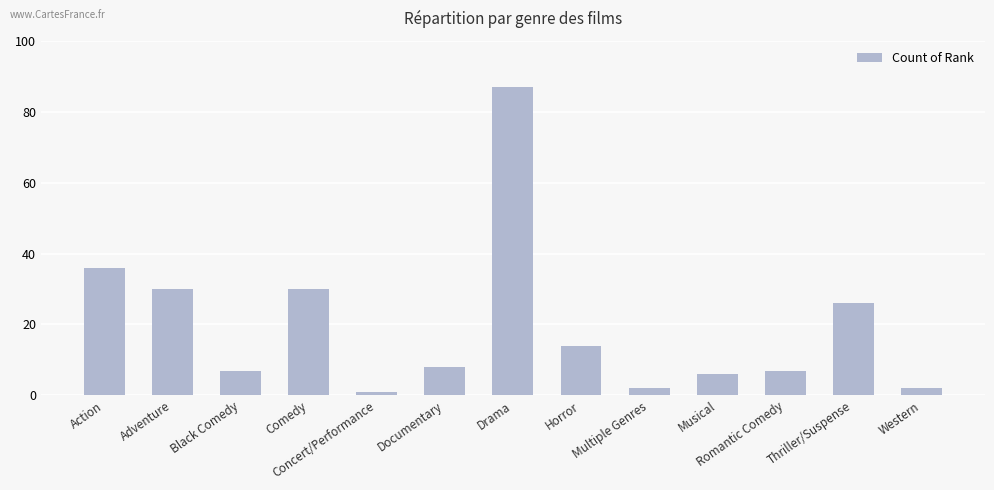

What is the difference between the values at Documentary and Multiple Genres?

6